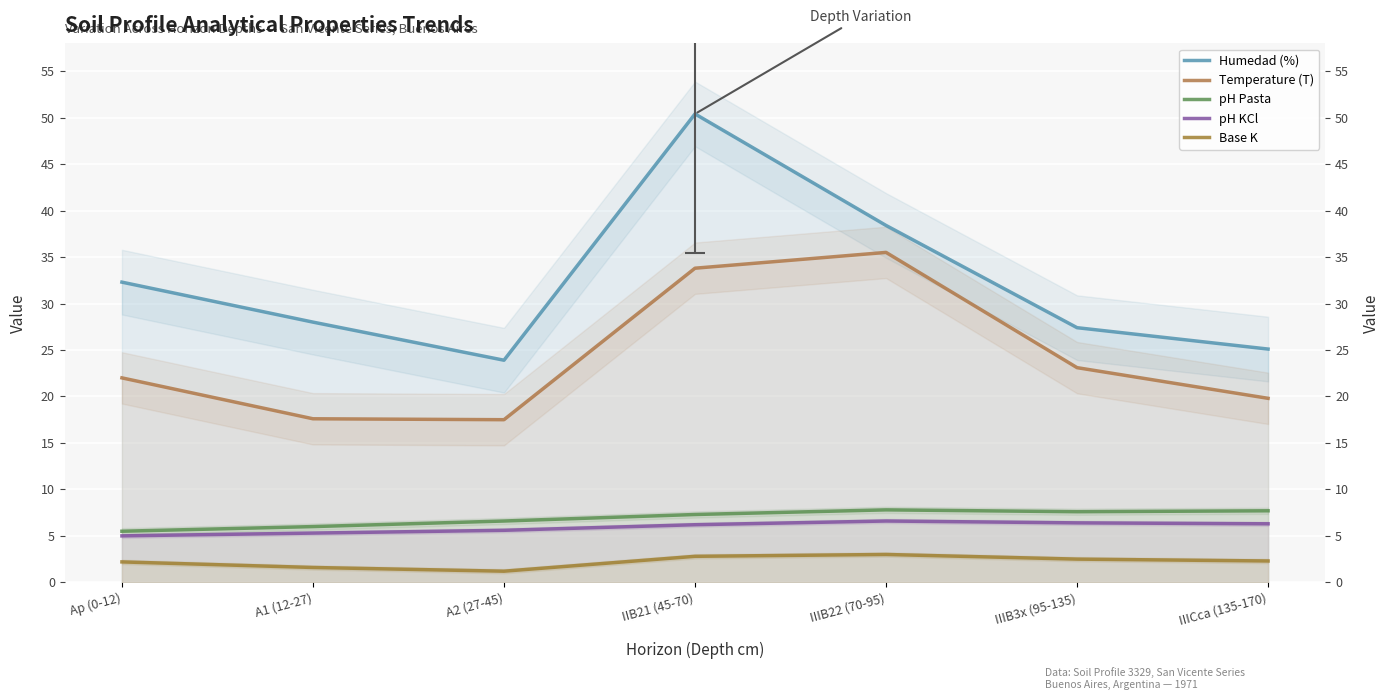

What is the greatest value displayed?

50.4